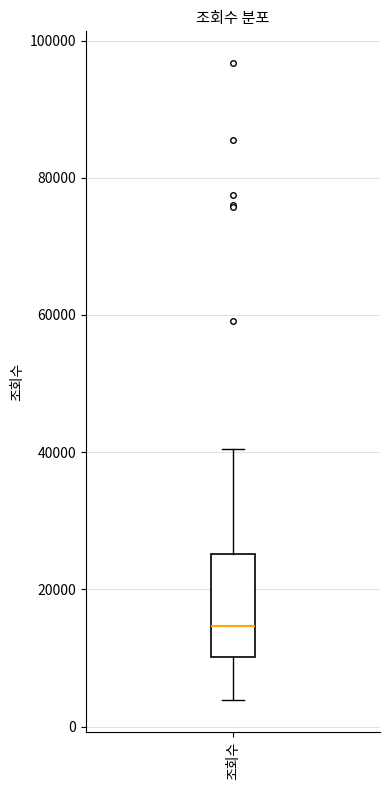

Where does the lower whisker of the box for 조회수 end on the y-axis? The values are not printed on the chart, so give them approximately, as read against the axis.

4000